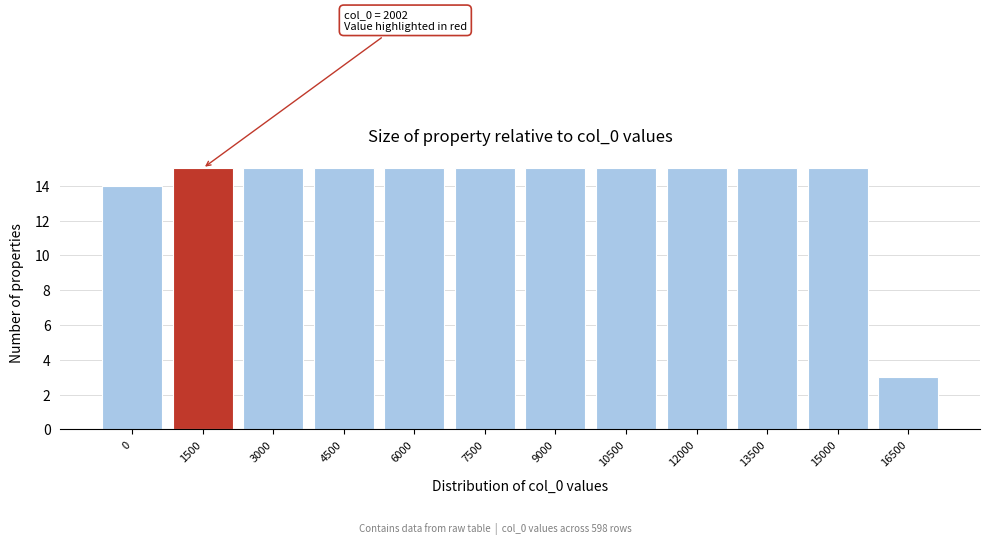

Reading left to right, list all the values displayed in this chart.

14	15	15	15	15	15	15	15	15	15	15	3